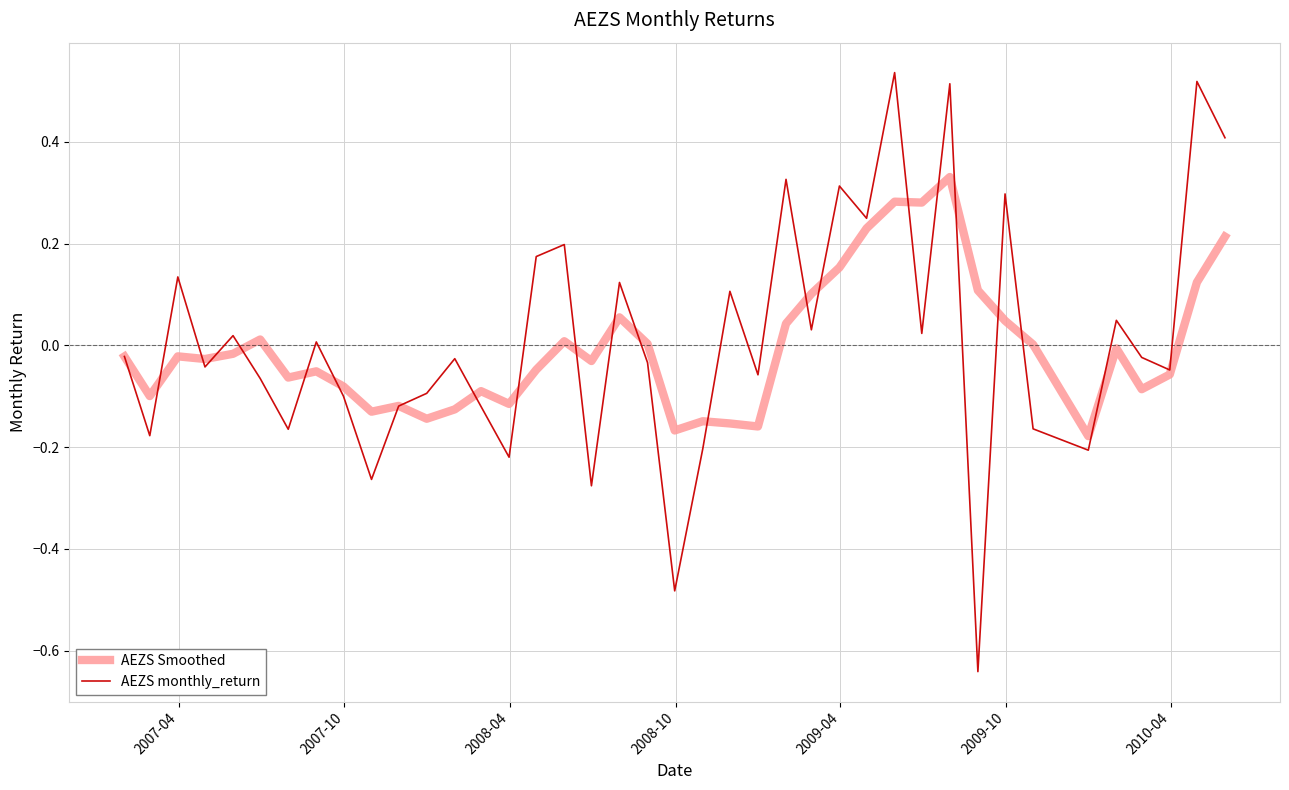

Which series has the largest range (max minus min)?

AEZS monthly_return